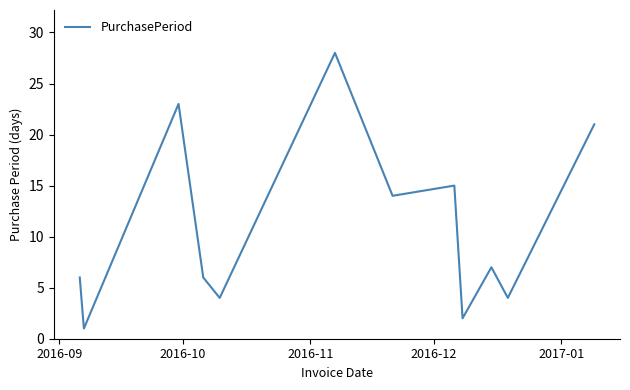

What is the maximum value shown in the chart?

28